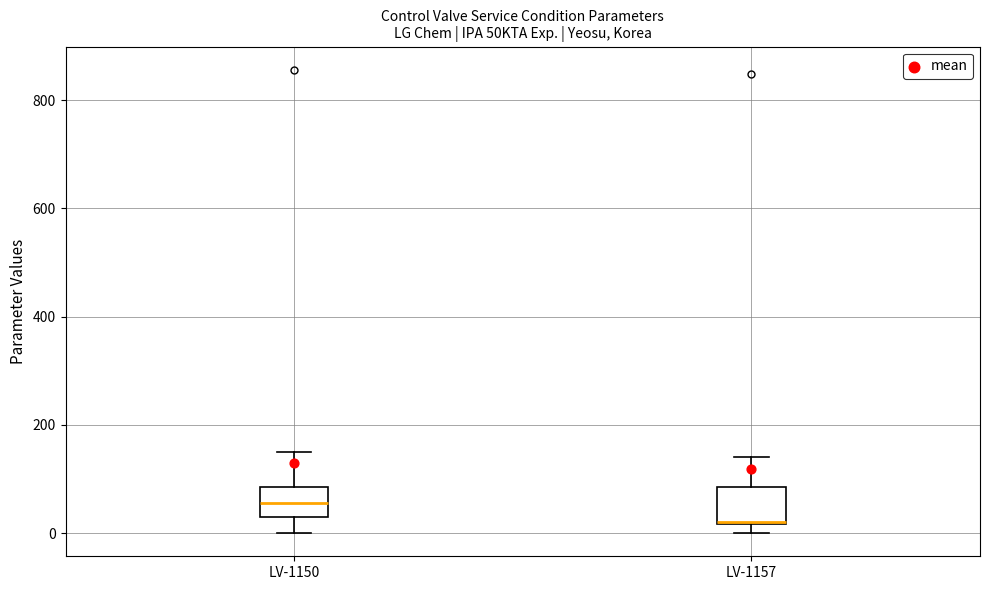

Reading left to right, transcribe this box plot: for each box, give where its median line is, the range the box spans, and where its two whiskers end, as read against the y-axis. The values are not printed on the chart, so give them approximately, as read against the axis.

LV-1150: median 60, box 40 to 80, whiskers 0 to 160
LV-1157: median 20 (drawn on the box's lower edge), box 20 to 80, whiskers 0 to 140